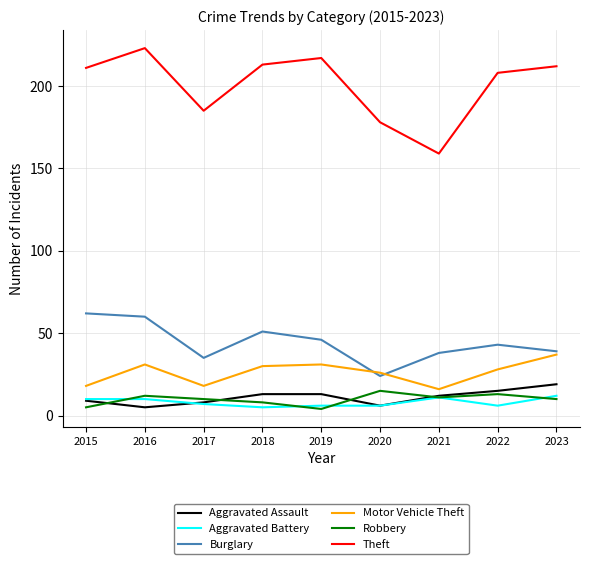

True or false: Aggravated Assault and Motor Vehicle Theft intersect in this chart.

False